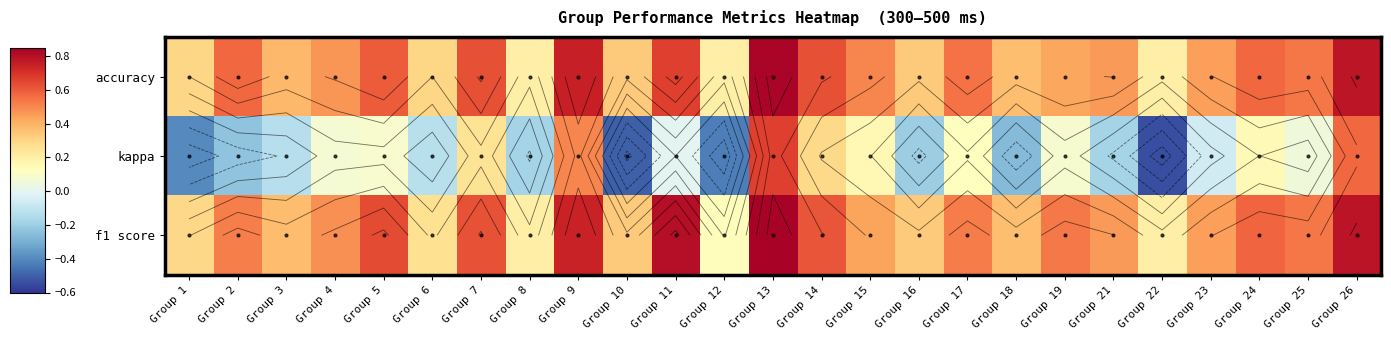

What is the spread (max minus min) of values at Group 24?

0.4